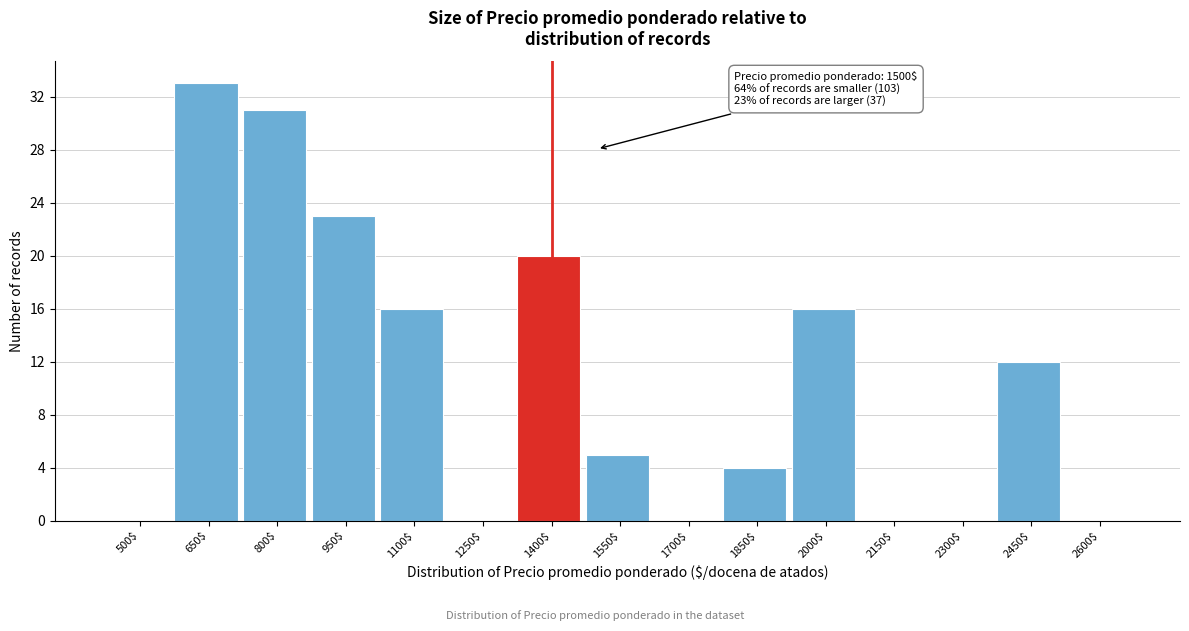

What is the sum of all values?

160